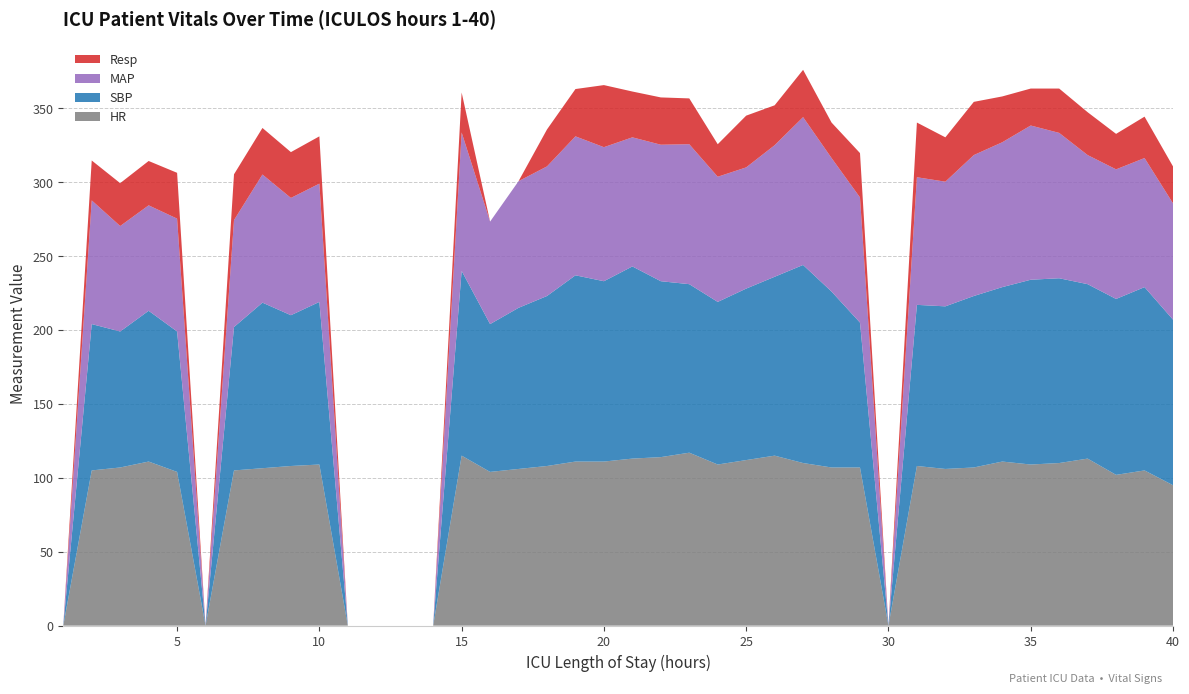

Reading left to right, extract all data points from this chart.

HR: 0.0	105.0	107.0	111.0	104.0	0.0	105.0	106.5	108.0	109.0	0.0	0.0	0.0	0.0	115.0	104.0	106.0	108.0	111.0	111.0	113.0	114.0	117.0	109.0	112.0	115.0	110.0	107.0	107.0	0.0	108.0	106.0	107.0	111.0	109.0	110.0	113.0	102.0	105.0	95.0
SBP: 0.0	99.0	92.0	102.0	95.0	0.0	97.0	112.0	102.0	110.0	0.0	0.0	0.0	0.0	125.0	100.0	109.0	115.0	126.0	122.0	130.0	119.0	114.0	110.0	116.0	121.0	134.0	119.0	98.0	0.0	109.0	110.0	116.0	118.0	125.0	125.0	118.0	119.0	124.0	112.0
MAP: 0.0	83.7	71.3	71.3	76.3	0.0	72.3	86.7	79.3	80.0	0.0	0.0	0.0	0.0	93.7	69.3	85.7	87.7	94.0	90.7	87.3	92.3	94.7	84.7	82.0	89.0	100.0	90.3	84.7	0.0	86.3	84.3	95.3	98.0	104.3	98.3	87.3	87.7	87.3	78.7
Resp: 0.0	27.0	29.0	30.0	31.0	0.0	31.0	31.5	31.0	32.0	0.0	0.0	0.0	0.0	27.0	0.0	0.0	25.0	32.0	42.0	31.0	32.0	31.0	22.0	35.0	27.0	32.0	24.0	30.0	0.0	37.0	30.0	36.0	31.0	25.0	30.0	29.0	24.0	28.0	25.0